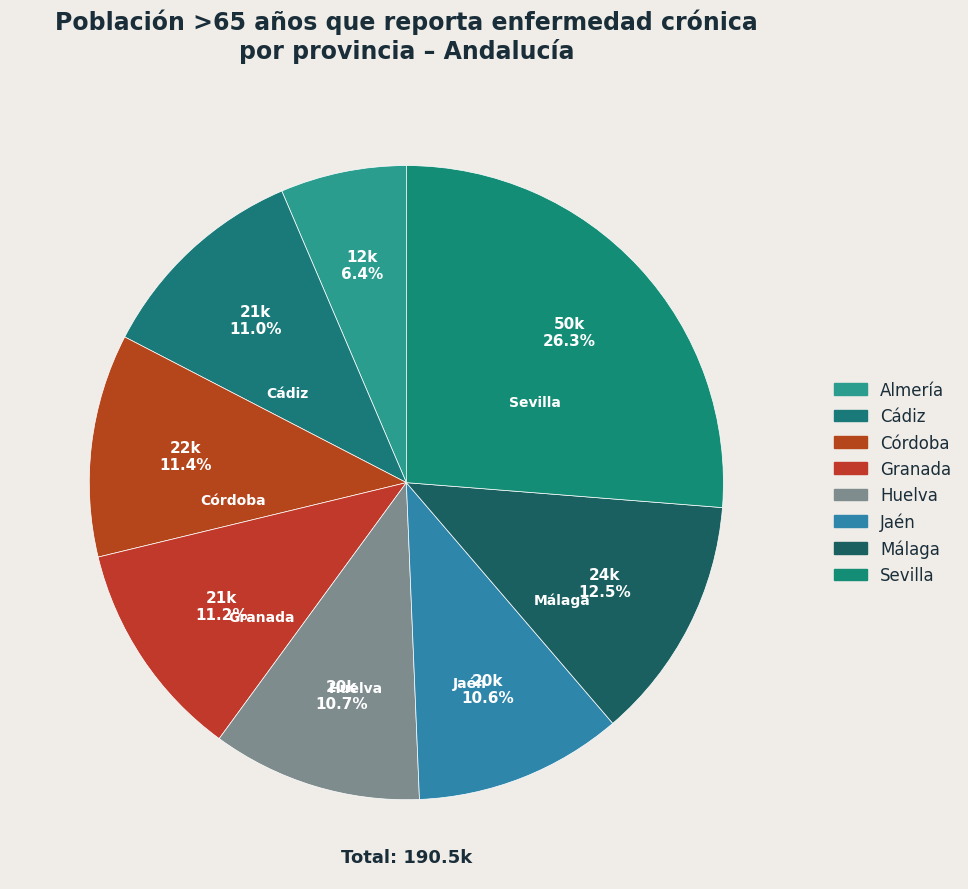

To the nearest percent, what is the average slice percentage?

12%